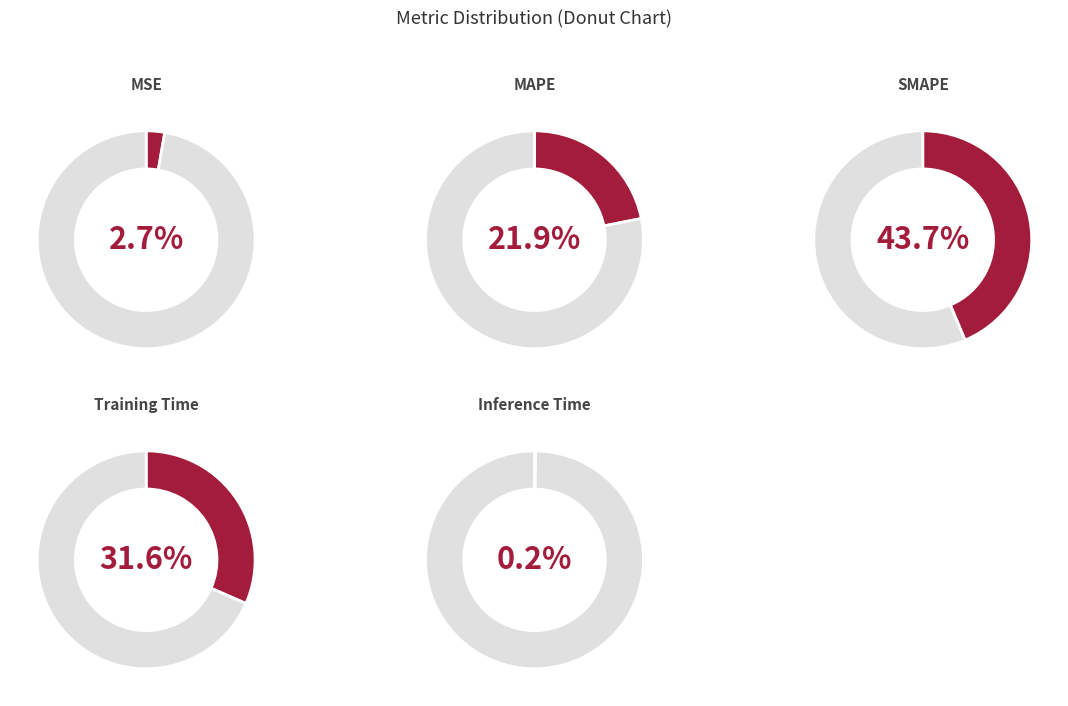

Is there any slice that represents more than half of the pie?

No